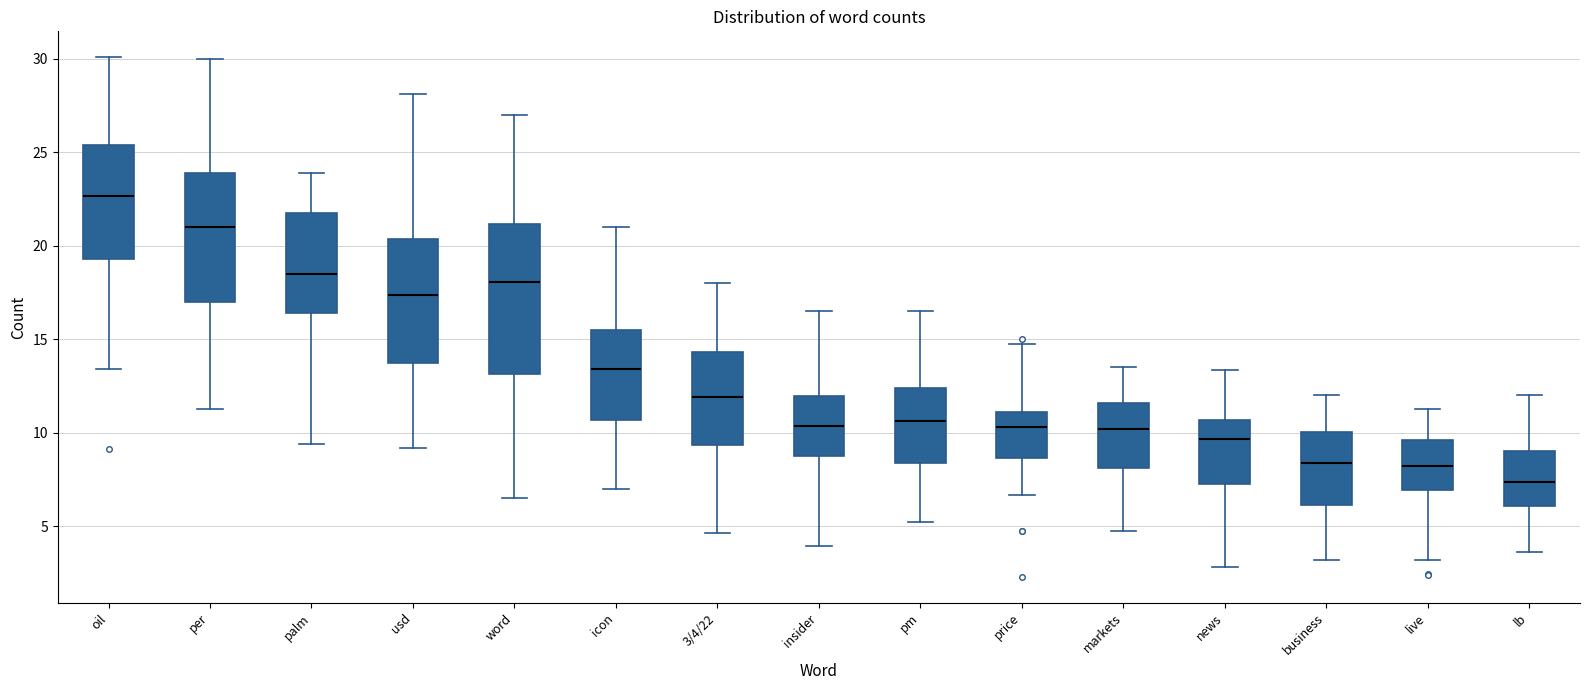

Reading left to right, read every box against the y-axis: the position of its median line, the range the box covers, and the ends of its whiskers. The values are not printed on the chart, so give them approximately, as read against the axis.

oil: median 22.5, box 19.5 to 25.5, whiskers 13.5 to 30.0
per: median 21.0, box 17.0 to 24.0, whiskers 11.5 to 30.0
palm: median 18.5, box 16.5 to 22.0, whiskers 9.5 to 24.0
usd: median 17.5, box 13.5 to 20.5, whiskers 9.0 to 28.0
word: median 18.0, box 13.0 to 21.0, whiskers 6.5 to 27.0
icon: median 13.5, box 10.5 to 15.5, whiskers 7.0 to 21.0
3/4/22: median 12.0, box 9.5 to 14.5, whiskers 4.5 to 18.0
insider: median 10.5, box 8.5 to 12.0, whiskers 4.0 to 16.5
pm: median 10.5, box 8.5 to 12.5, whiskers 5.0 to 16.5
price: median 10.5, box 8.5 to 11.0, whiskers 6.5 to 14.5
markets: median 10.0, box 8.0 to 11.5, whiskers 5.0 to 13.5
news: median 9.5, box 7.0 to 10.5, whiskers 3.0 to 13.5
business: median 8.5, box 6.0 to 10.0, whiskers 3.0 to 12.0
live: median 8.0, box 7.0 to 9.5, whiskers 3.0 to 11.0
lb: median 7.5, box 6.0 to 9.0, whiskers 3.5 to 12.0